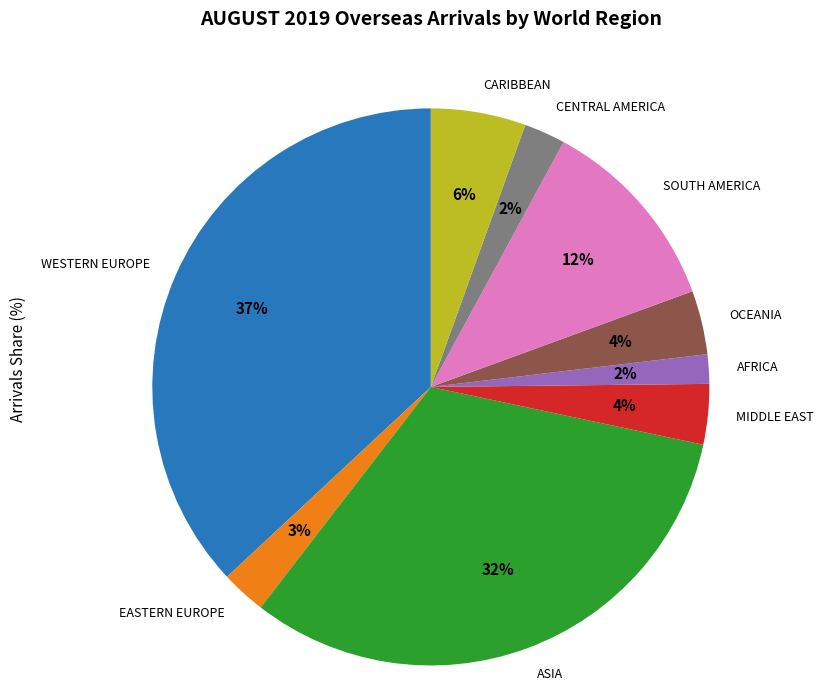

Is the sum of AFRICA and ASIA greater than half?

No